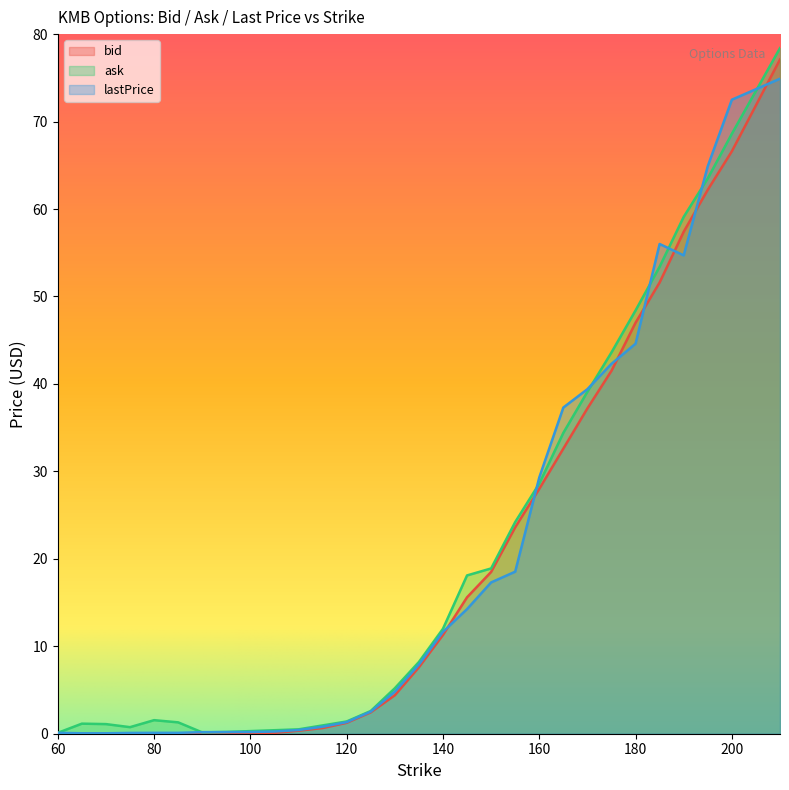

Is it true that ask equals 0.2 at 90?

False